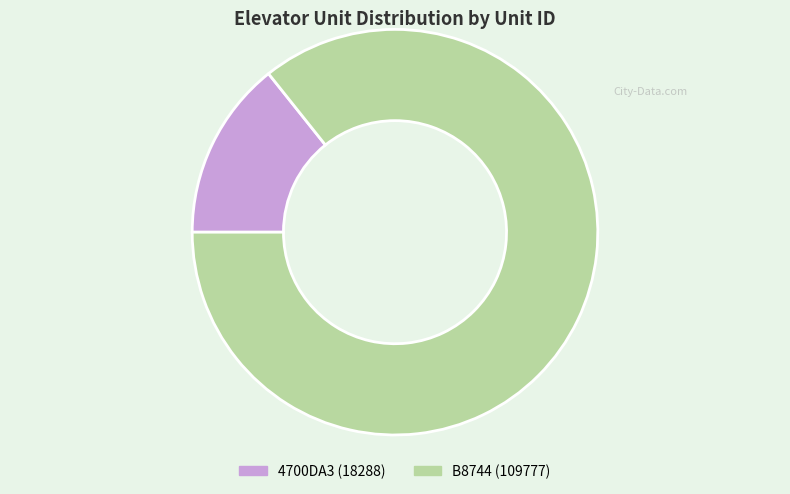

Rank the categories by value from lowest to highest.

4700DA3, B8744